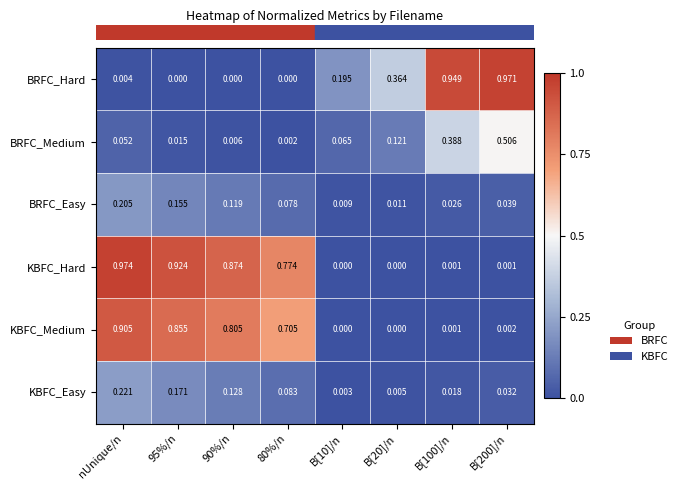

Rank the series at nUnique/n from highest to lowest value.

KBFC_Hard, KBFC_Medium, KBFC_Easy, BRFC_Easy, BRFC_Medium, BRFC_Hard